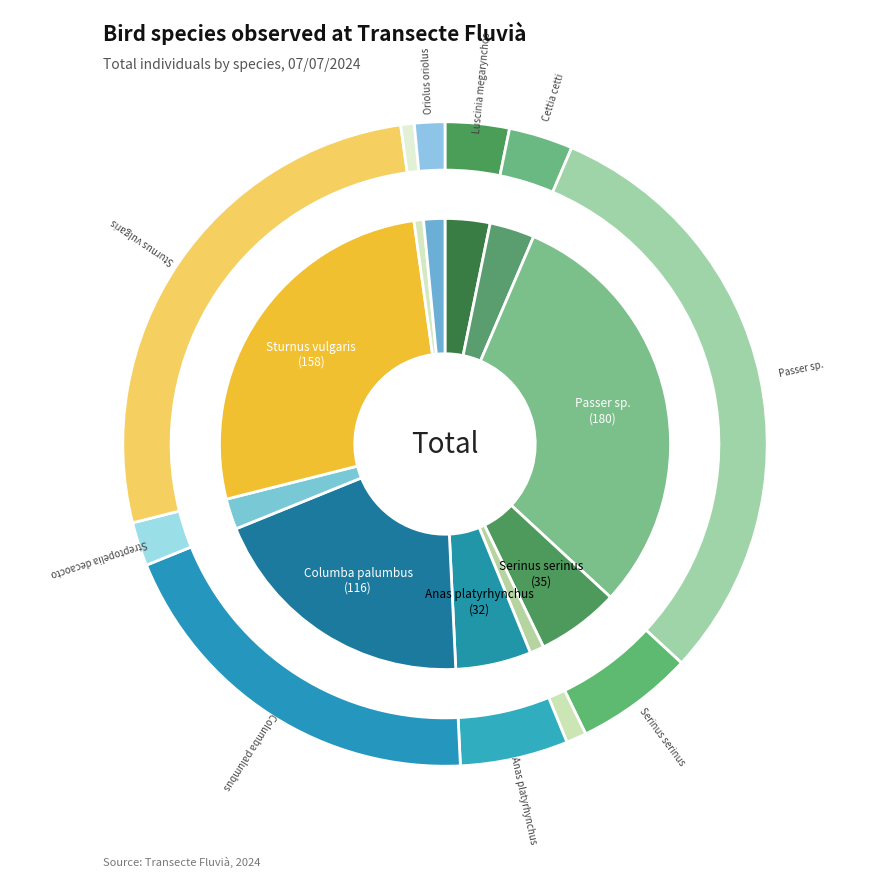

To the nearest percent, what percentage of the pie is Passer sp.?

30%